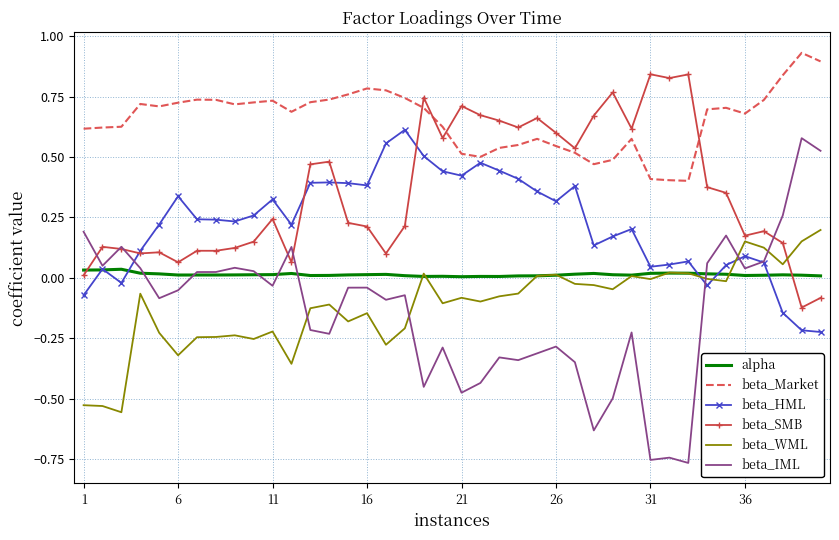

Which series has the largest total across all categories?

beta_Market